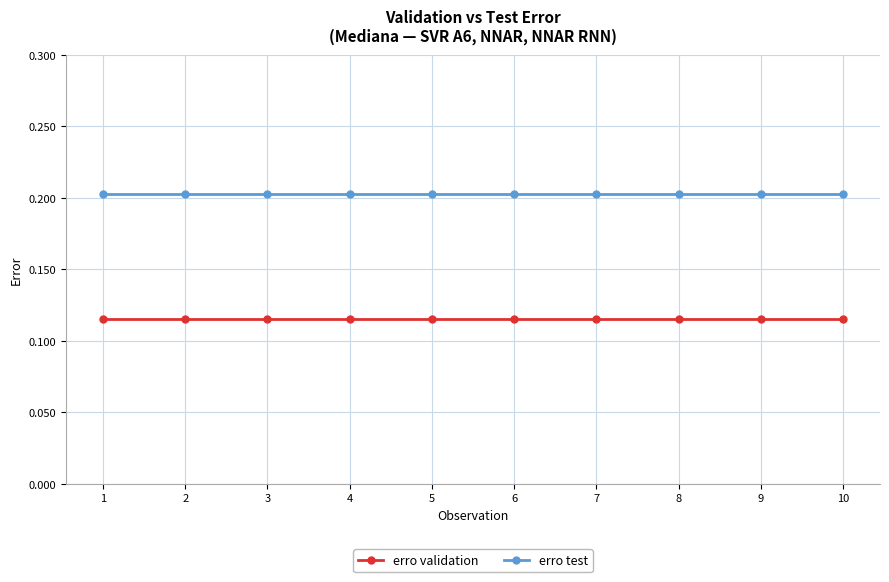

List the series in order of their overall mean, lowest first.

erro validation, erro test